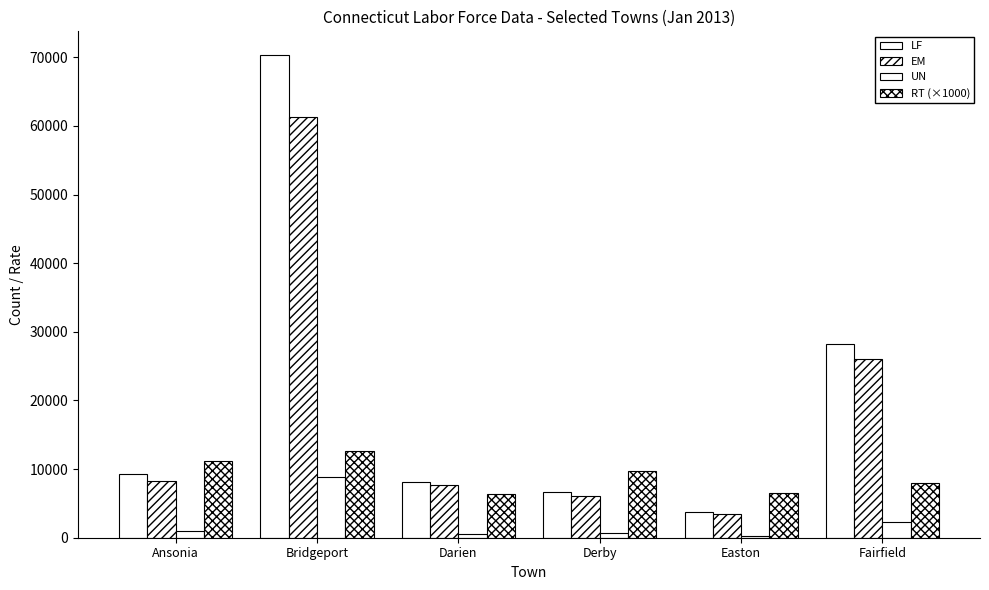

What is the label of the 1st bar from the left?

Ansonia